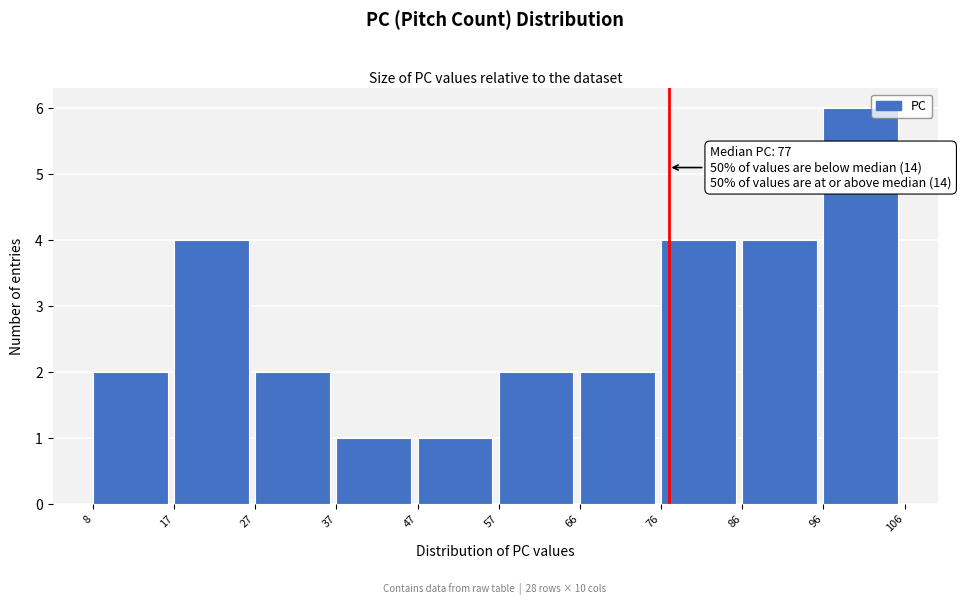

Which range on the x-axis has the tallest bar?

96 to 106